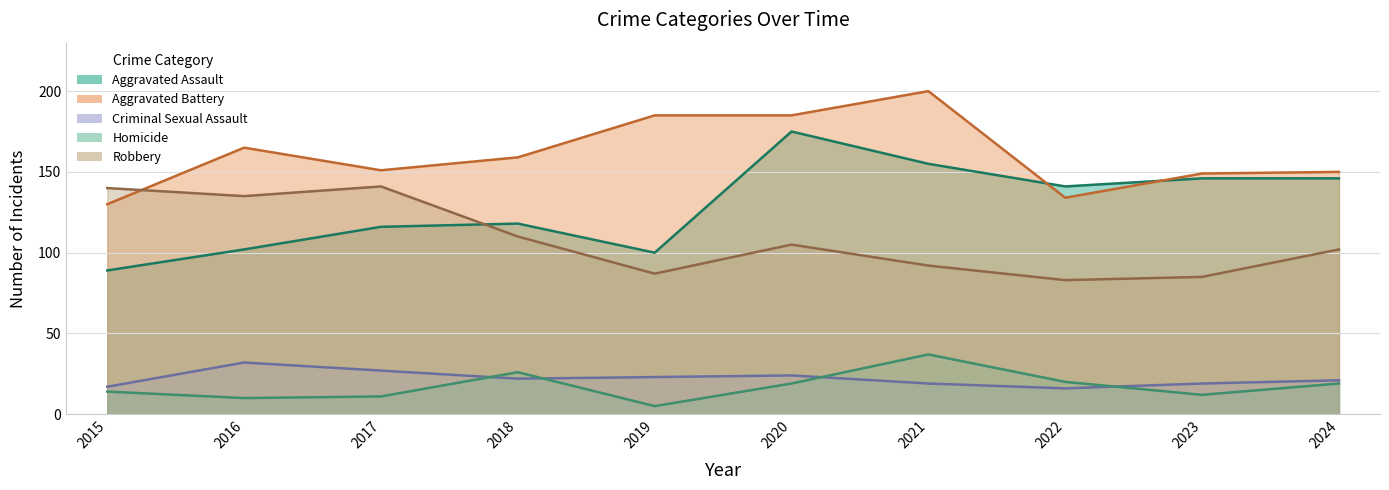

Which series has the widest spread of values?

Aggravated Assault